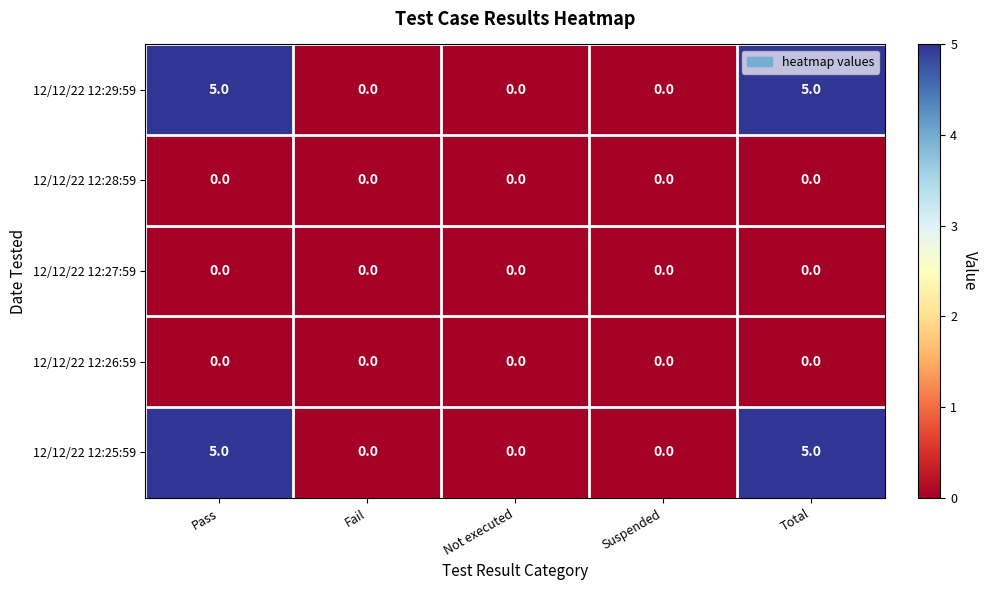

What is the total value across all series at Total?

10